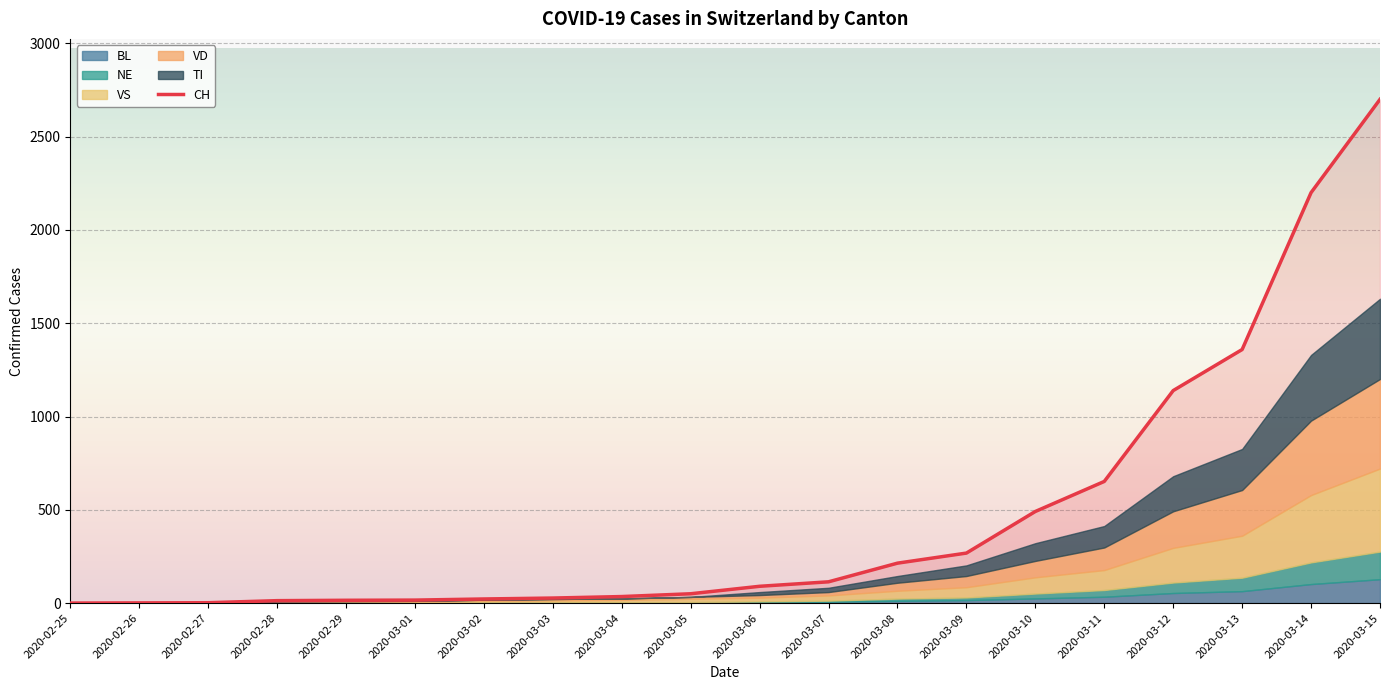

What is the sum of all values?

9408